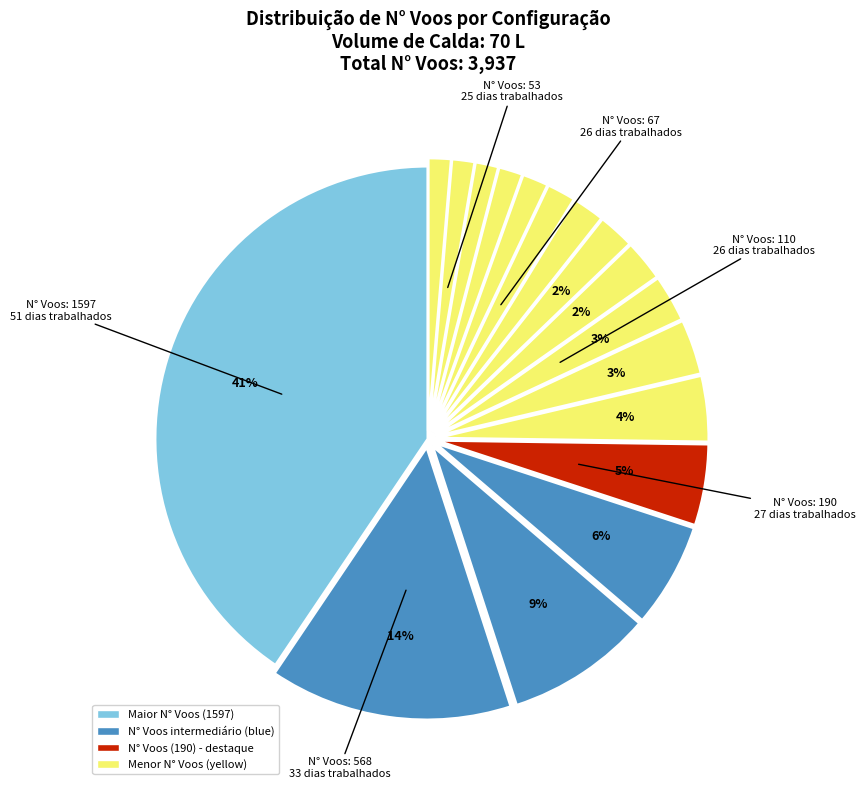

Rank the categories by value from lowest to highest.

Row 15 (25 dias), Row 16 (25 dias), Row 14 (25 dias), Row 13 (25 dias), Row 12 (25 dias), Row 11 (26 dias), Row 10 (26 dias), Row 9 (26 dias), Row 8 (26 dias), Row 7 (26 dias), Row 6 (27 dias), Row 5 (27 dias), Row 4 (27 dias), Row 3 (28 dias), Row 2 (30 dias), Row 1 (33 dias), Row 0 (51 dias)